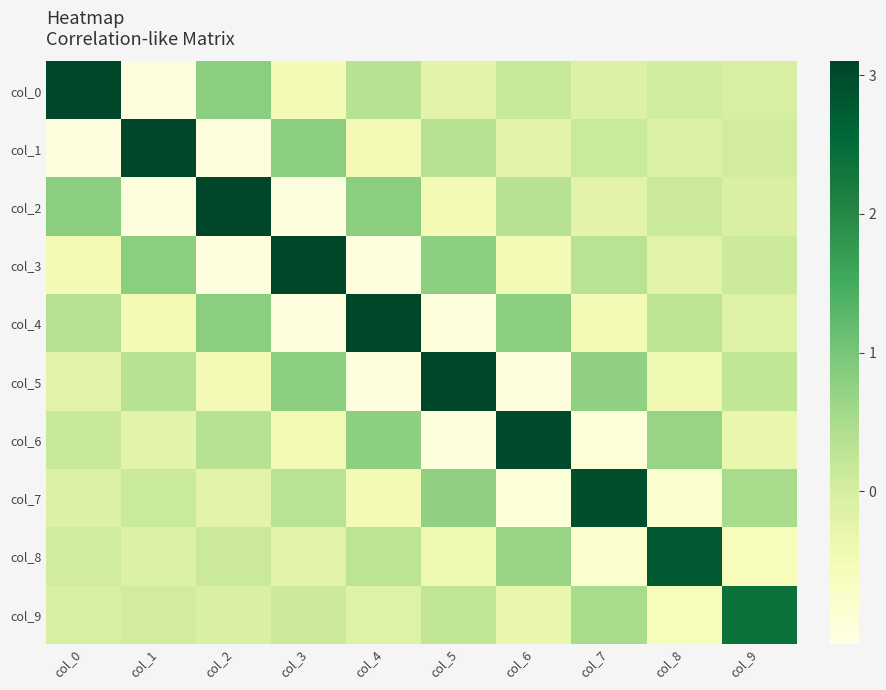

Reading left to right, extract all data points from this chart.

col_0: col_0=3.1	col_1=-1.0	col_2=0.8	col_3=-0.5	col_4=0.3	col_5=-0.2	col_6=0.2	col_7=-0.1	col_8=0.1	col_9=-0.0
col_1: col_0=-1.0	col_1=3.1	col_2=-1.0	col_3=0.8	col_4=-0.5	col_5=0.3	col_6=-0.2	col_7=0.1	col_8=-0.1	col_9=0.0
col_2: col_0=0.8	col_1=-1.0	col_2=3.1	col_3=-1.0	col_4=0.8	col_5=-0.5	col_6=0.3	col_7=-0.2	col_8=0.1	col_9=-0.1
col_3: col_0=-0.5	col_1=0.8	col_2=-1.0	col_3=3.1	col_4=-1.0	col_5=0.8	col_6=-0.5	col_7=0.3	col_8=-0.2	col_9=0.1
col_4: col_0=0.3	col_1=-0.5	col_2=0.8	col_3=-1.0	col_4=3.1	col_5=-1.0	col_6=0.8	col_7=-0.5	col_8=0.3	col_9=-0.1
col_5: col_0=-0.2	col_1=0.3	col_2=-0.5	col_3=0.8	col_4=-1.0	col_5=3.1	col_6=-1.0	col_7=0.8	col_8=-0.4	col_9=0.2
col_6: col_0=0.2	col_1=-0.2	col_2=0.3	col_3=-0.5	col_4=0.8	col_5=-1.0	col_6=3.0	col_7=-0.9	col_8=0.7	col_9=-0.3
col_7: col_0=-0.1	col_1=0.1	col_2=-0.2	col_3=0.3	col_4=-0.5	col_5=0.8	col_6=-0.9	col_7=2.9	col_8=-0.8	col_9=0.5
col_8: col_0=0.1	col_1=-0.1	col_2=0.1	col_3=-0.2	col_4=0.3	col_5=-0.4	col_6=0.7	col_7=-0.8	col_8=2.8	col_9=-0.6
col_9: col_0=-0.0	col_1=0.0	col_2=-0.1	col_3=0.1	col_4=-0.1	col_5=0.2	col_6=-0.3	col_7=0.5	col_8=-0.6	col_9=2.4